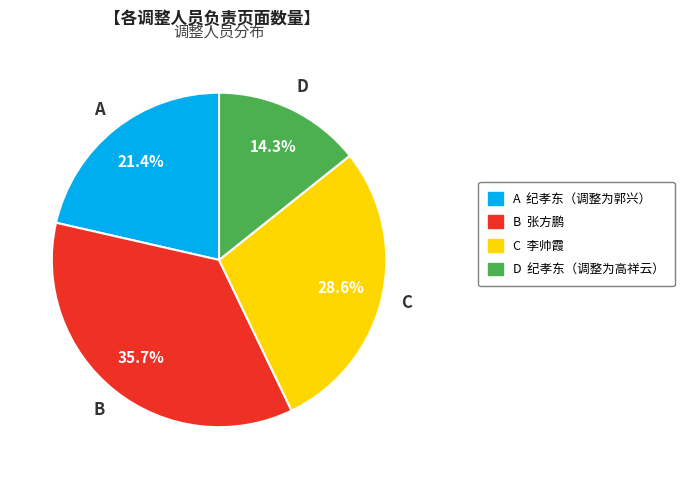

What is the smallest slice in the pie chart?

D 纪孝东（调整为高祥云）